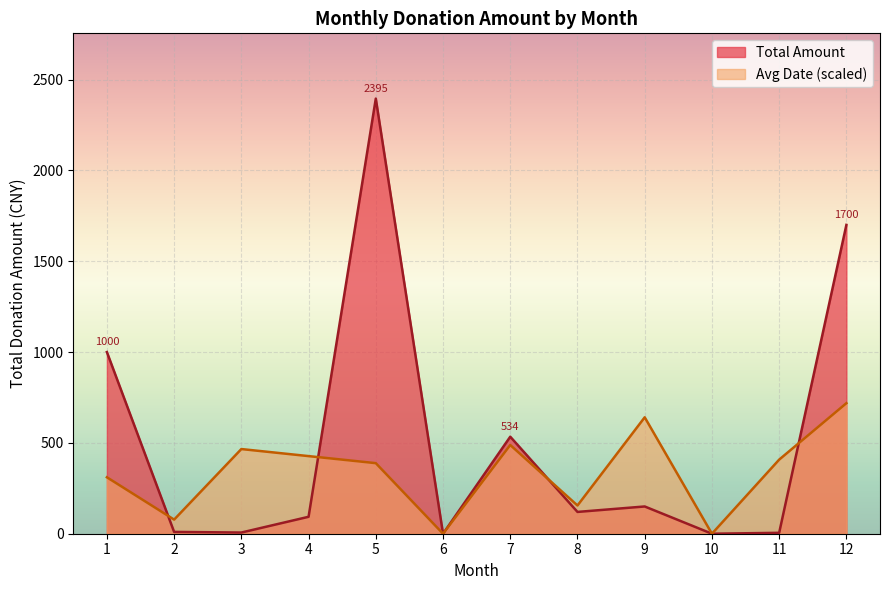

What is the maximum value for Total Amount?

2395.1